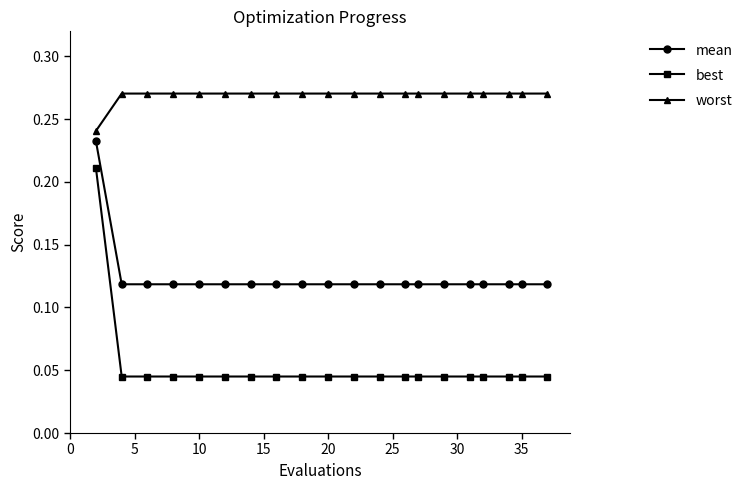

True or false: worst and best intersect in this chart.

False